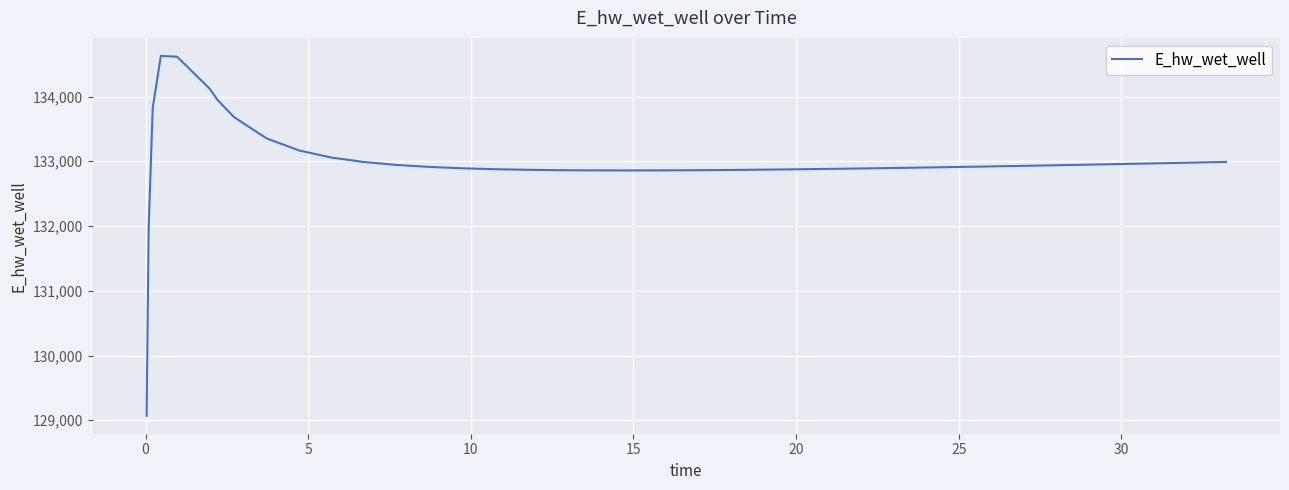

What is the greatest value displayed?

134628.0